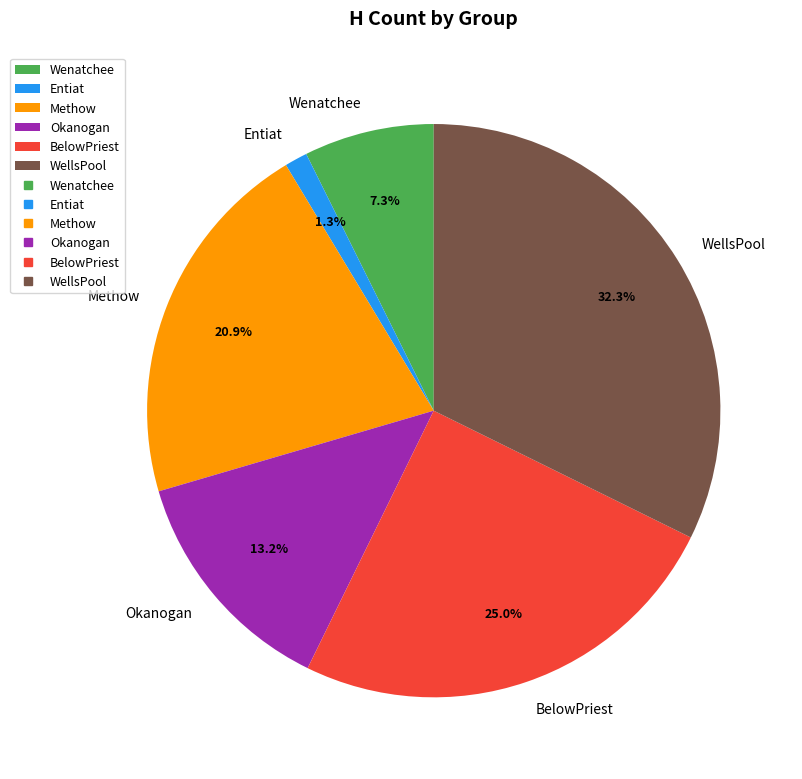

To the nearest percent, what is the combined percentage of WellsPool and Methow?

53%